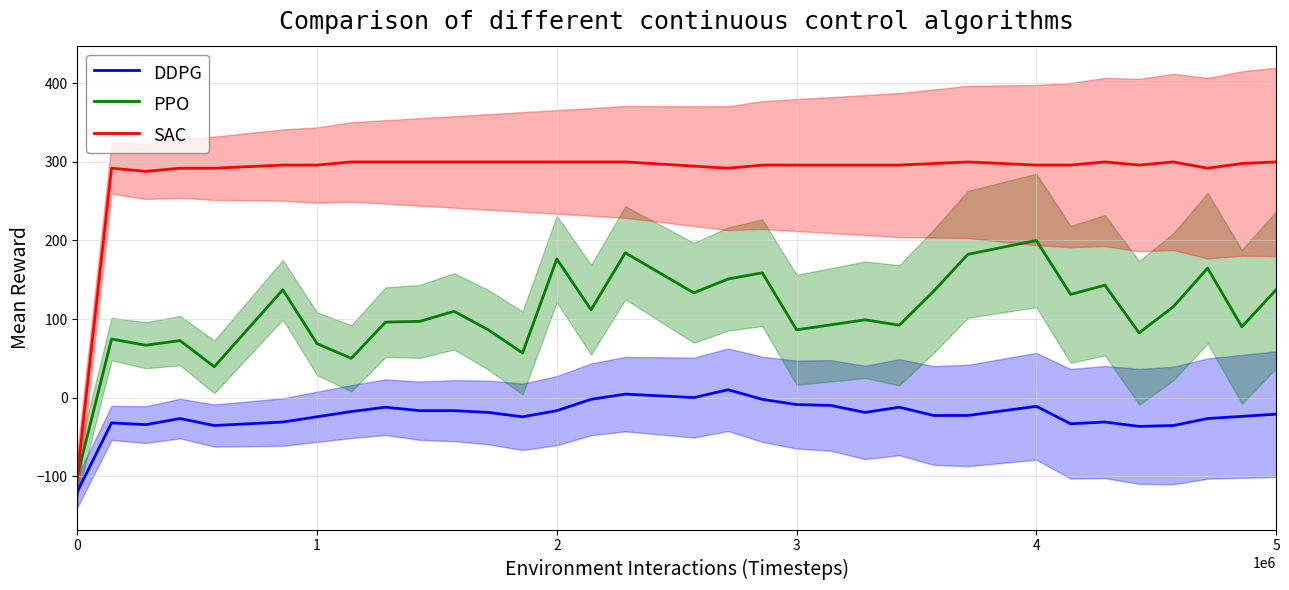

What is the value of the PPO point at the 10th from the left?

96.1